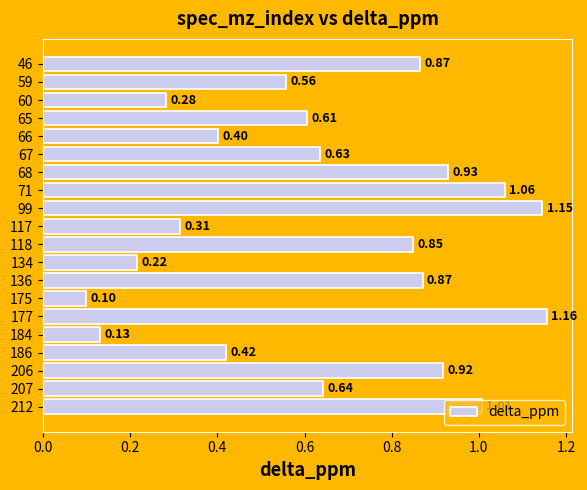

What is the average value?

0.7